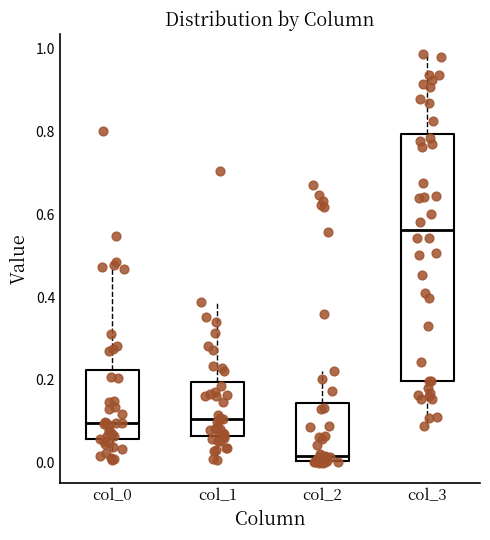

Comparing the boxes themselves (not the whiskers), which one is the tallest?

col_3